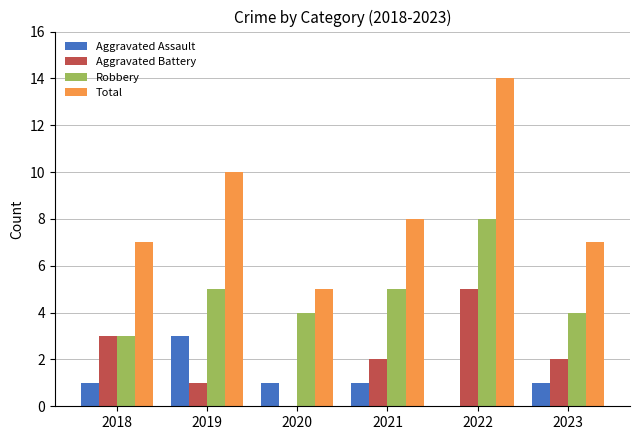

What is the approximate value of Robbery at 2021?

5